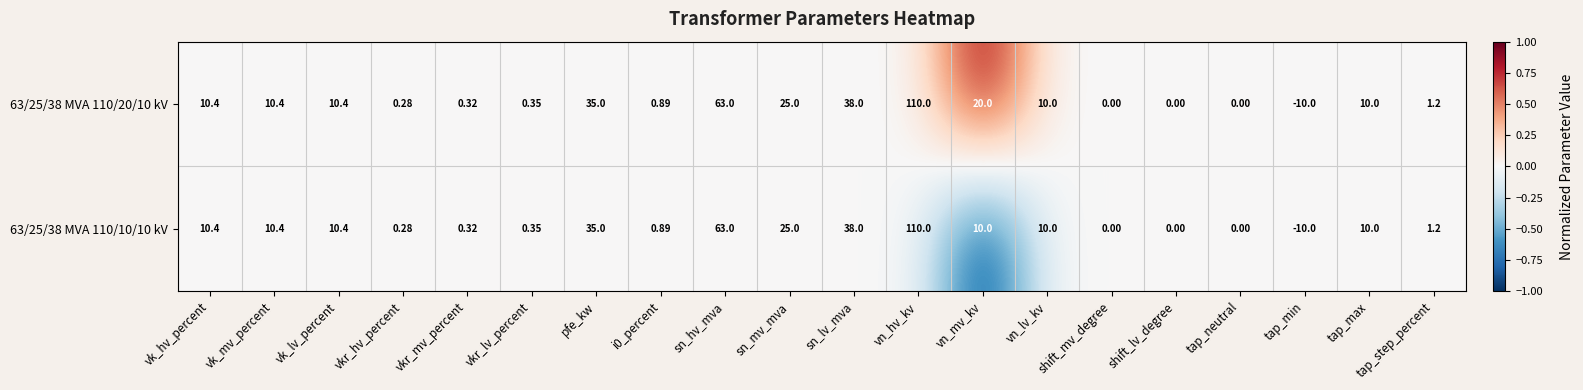

Rank the series by their average value, from lowest to highest.

63/25/38 MVA 110/10/10 kV, 63/25/38 MVA 110/20/10 kV